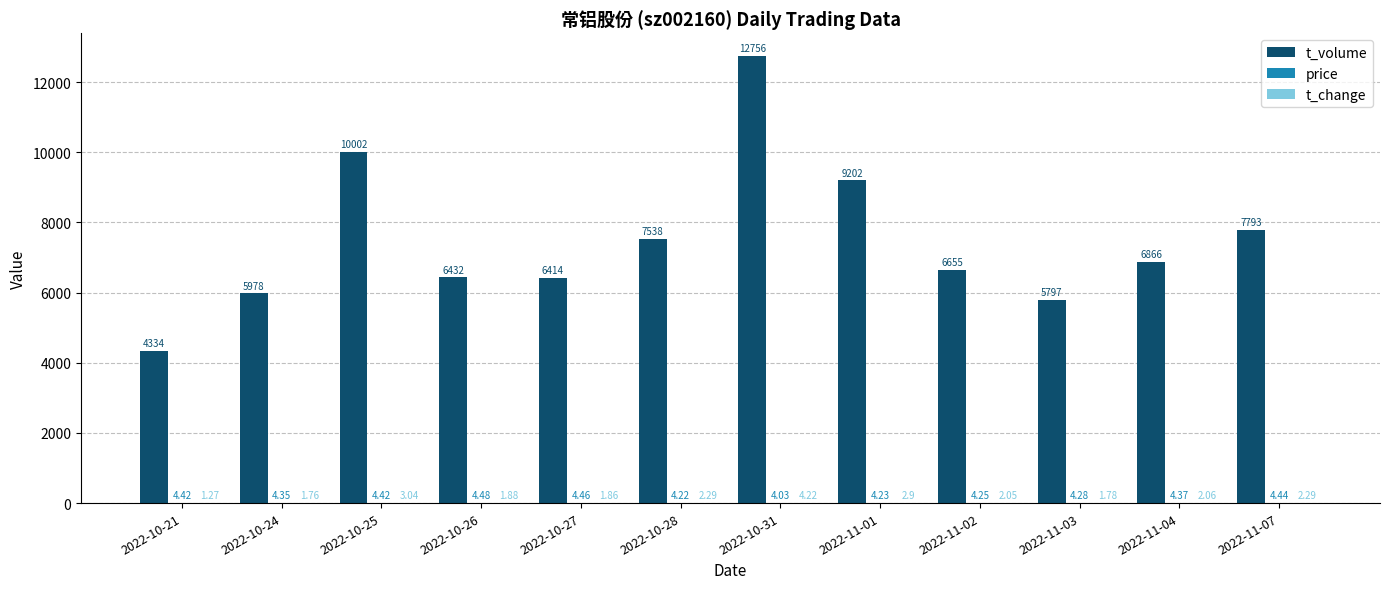

How many groups of bars are there?

12